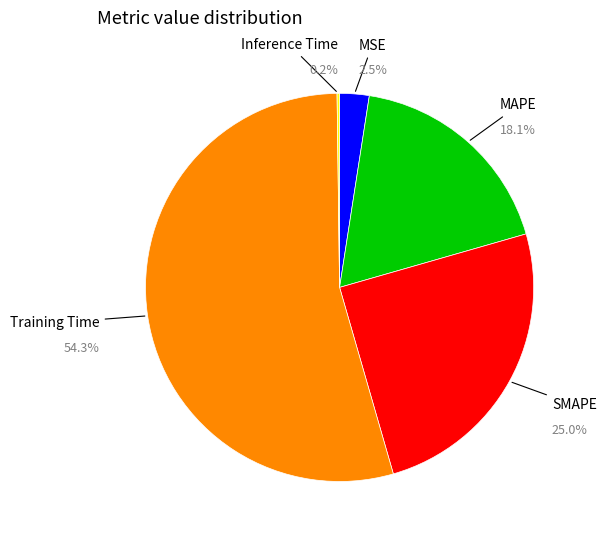

What is the largest slice in the pie chart?

Training Time